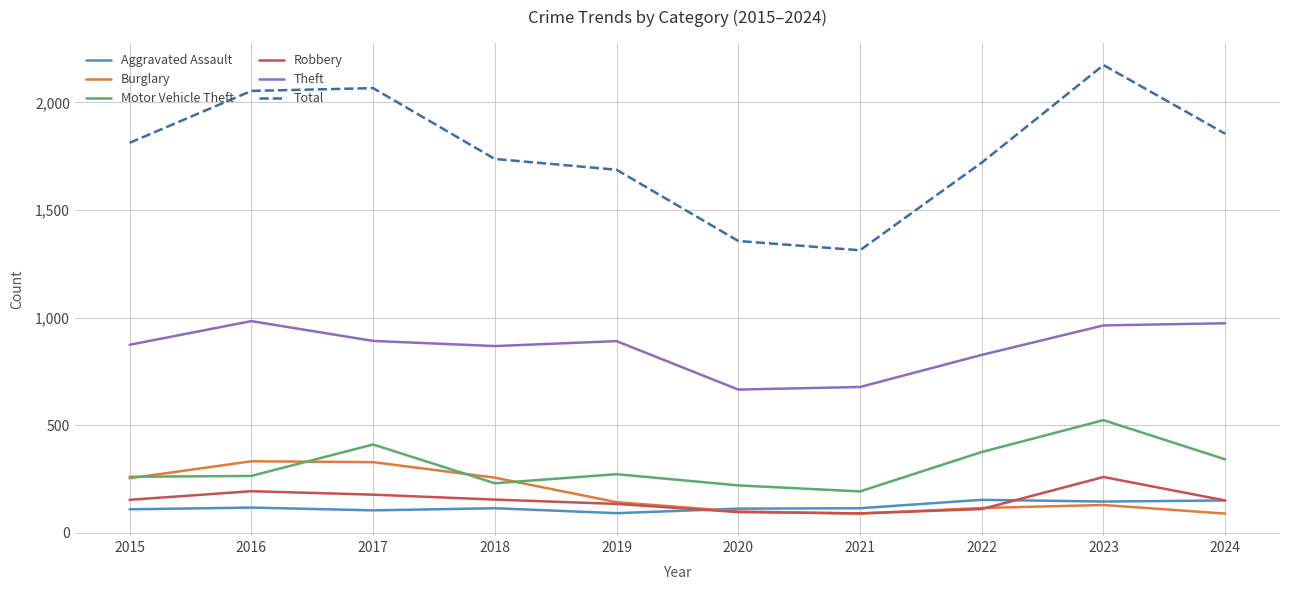

What is the lowest value of the Burglary series?

90